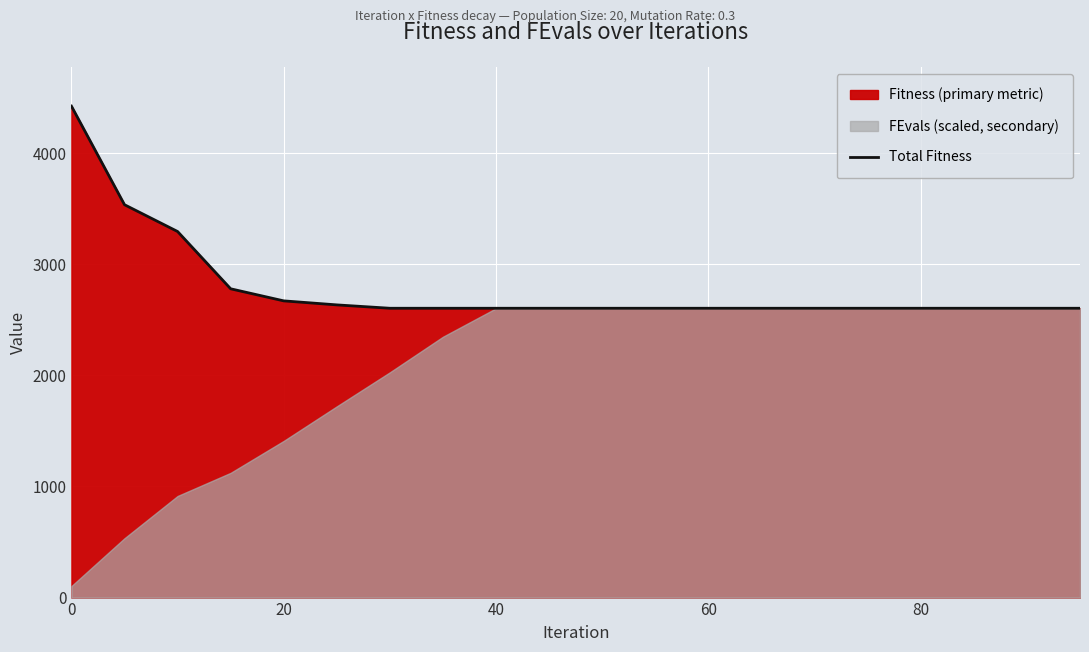

What is the lowest value of the Total Fitness series?

2604.5